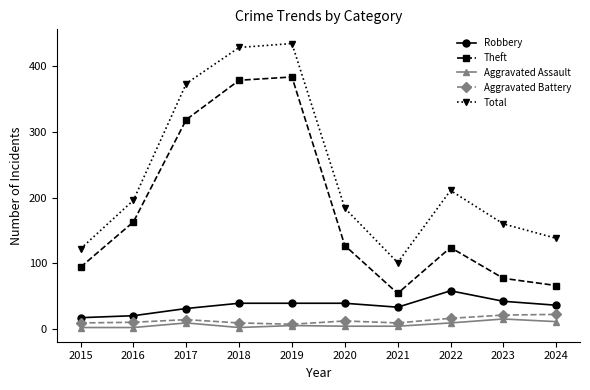

In Theft, how many points are higher than both neighbors (excluding endpoints)?

2